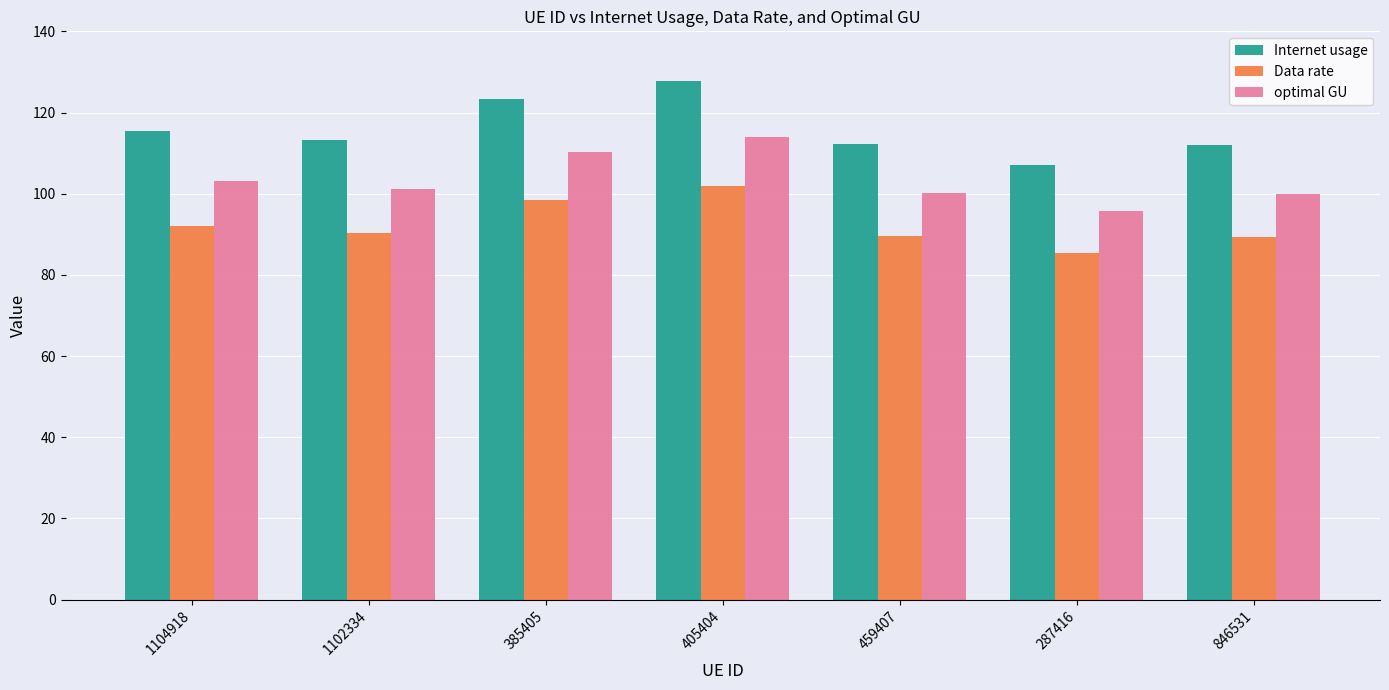

What is the difference between the highest and lowest values at 846531?

22.6